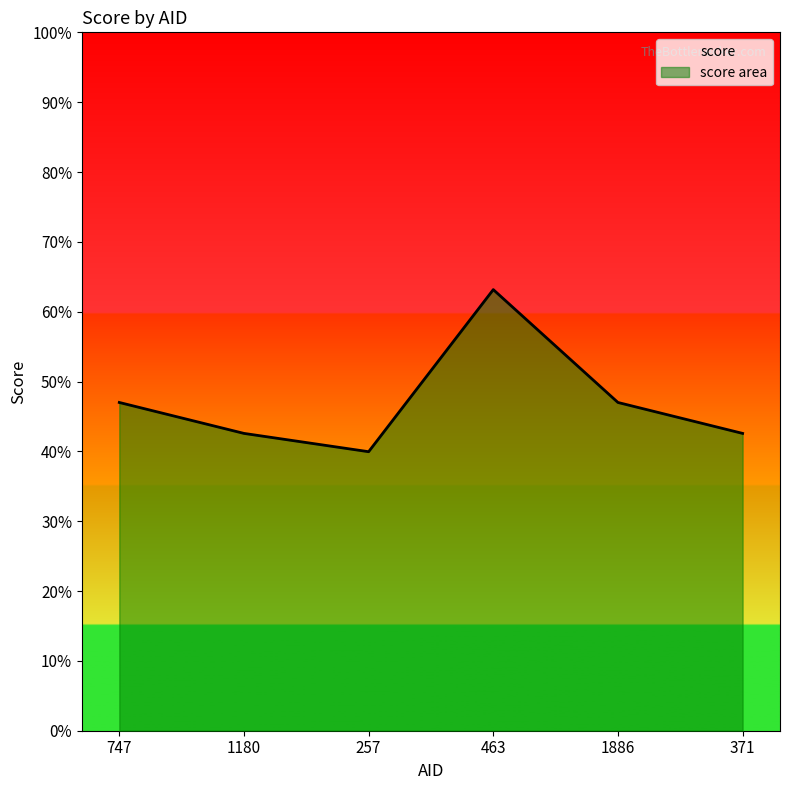

The chart shows a value of 0.3 at 1180. True or false?

False